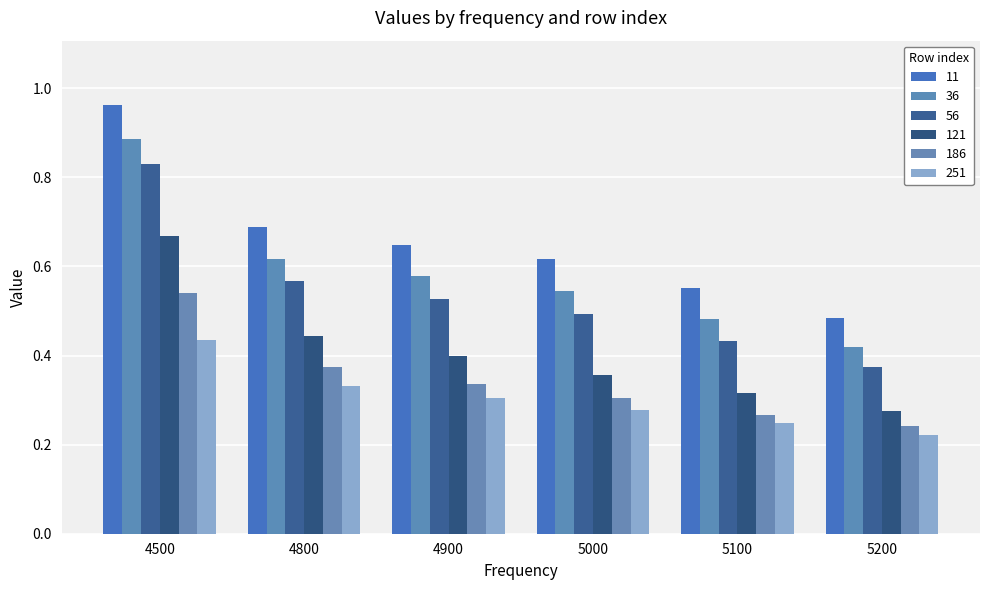

What are all the series names shown in the legend?

11, 36, 56, 121, 186, 251